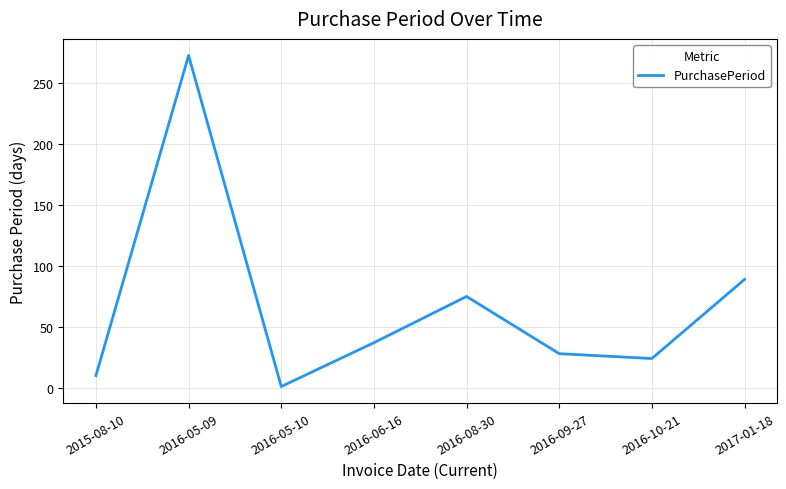

At which label is the value closest to 137?

2017-01-18